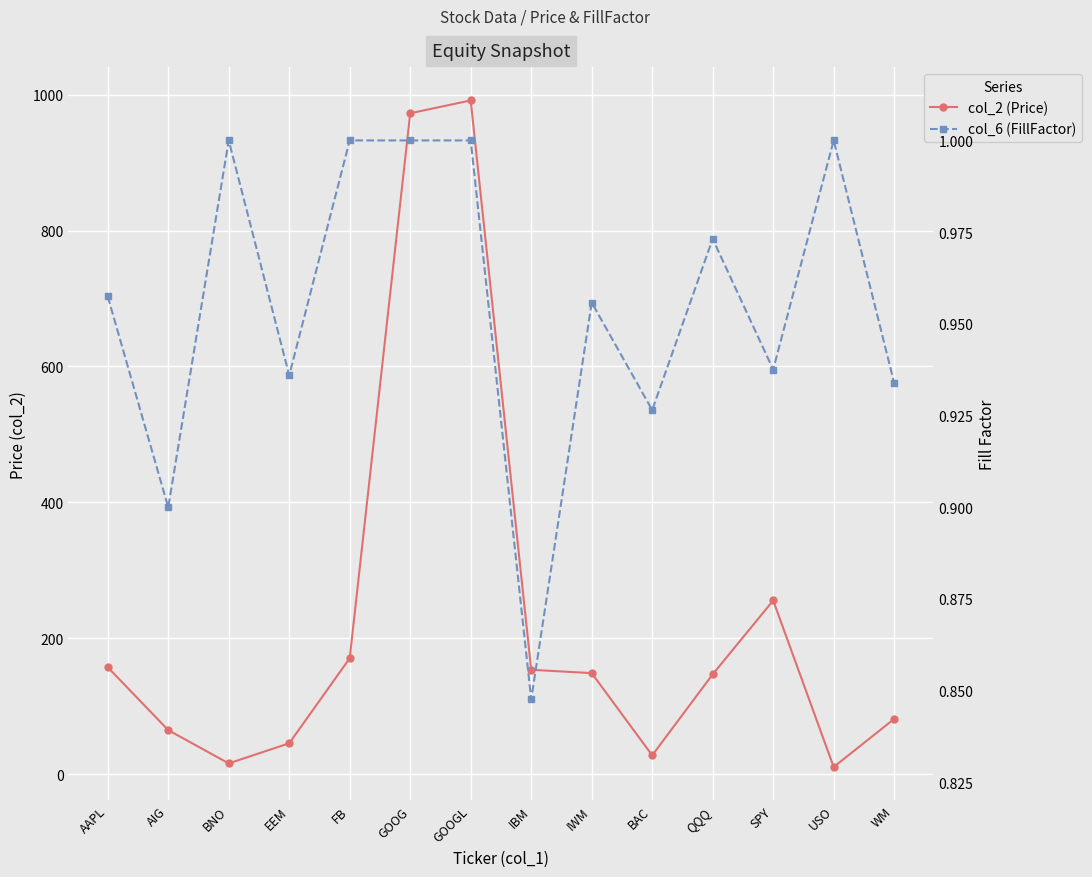

How many lines are shown in the chart?

2